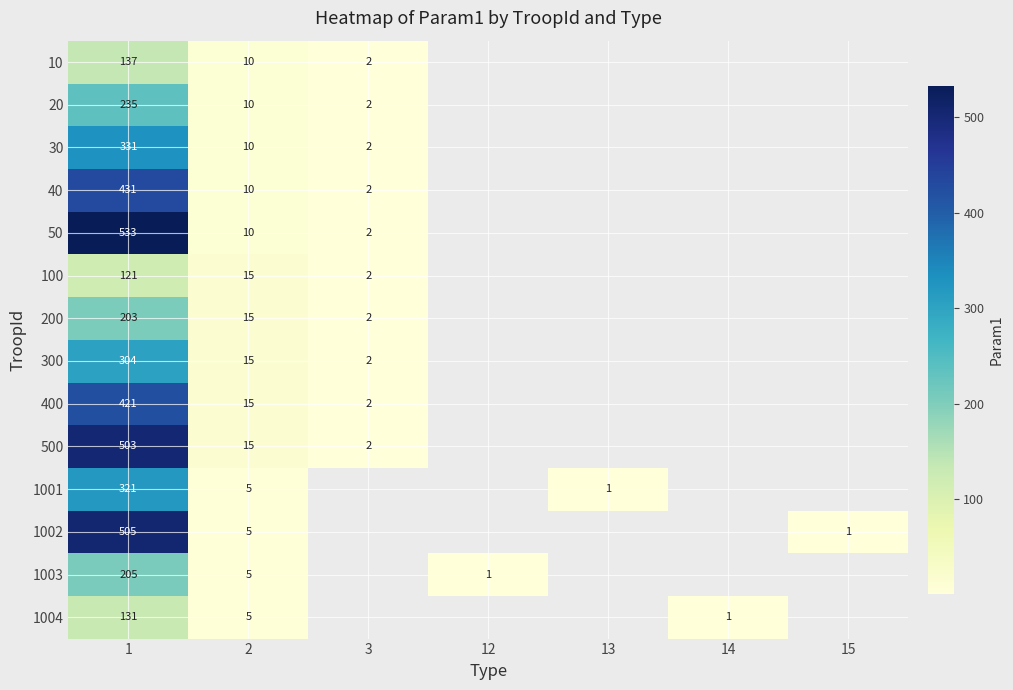

Count the number of categories in the chart.

7